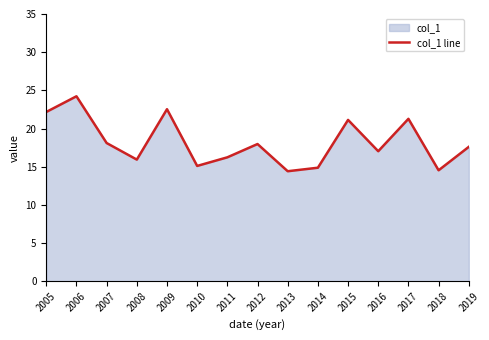

What is the sum of the values at 2007 and 2019?

35.7